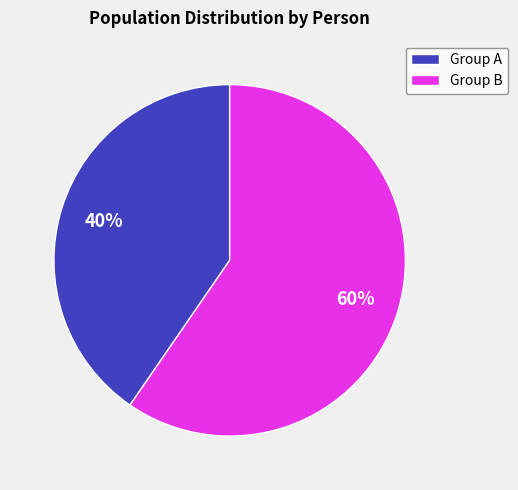

To the nearest percent, what is the average slice percentage?

50%